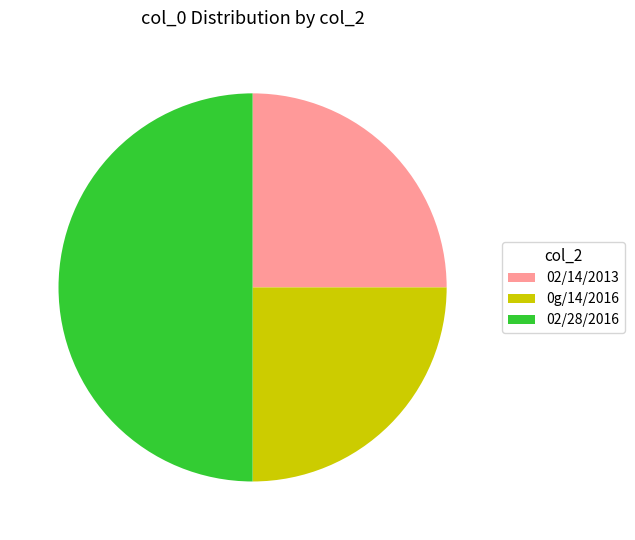

Between 0g/14/2016 and 02/28/2016, which is larger?

02/28/2016